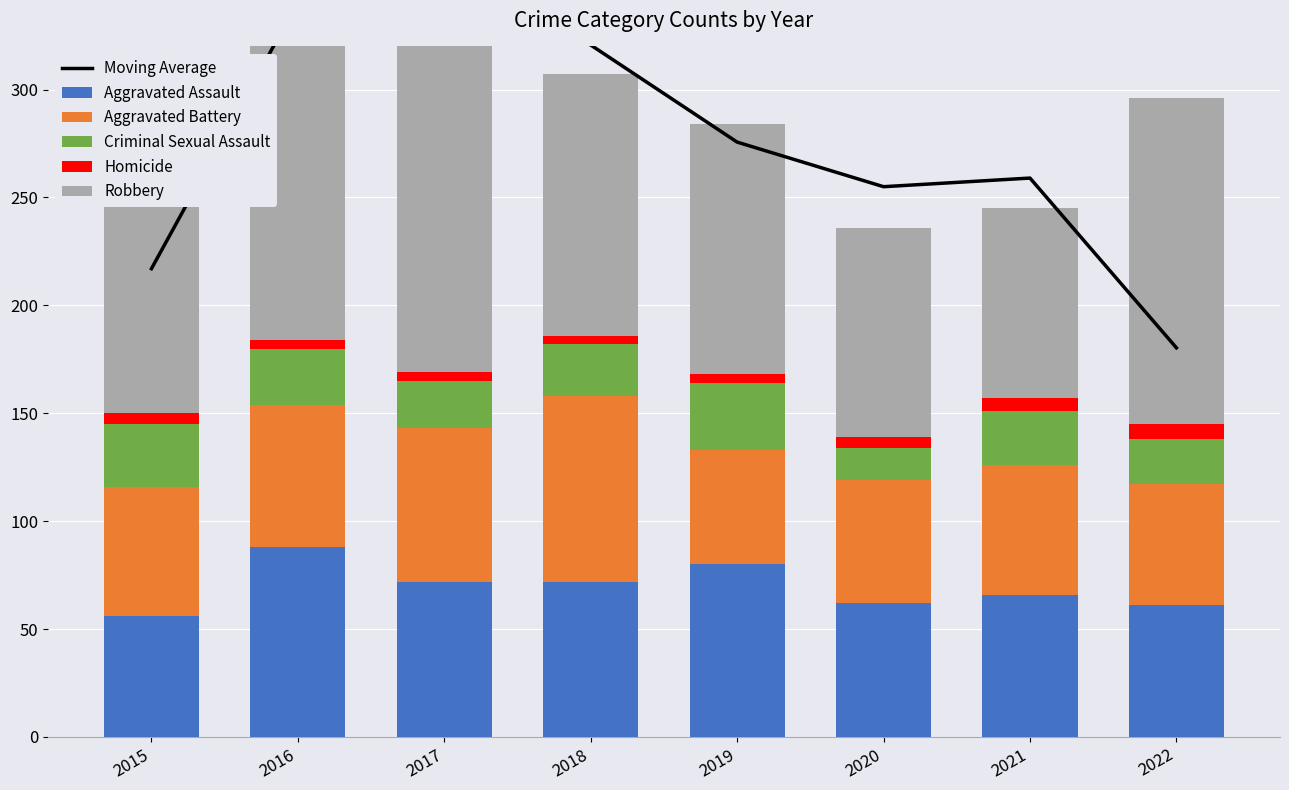

What is the average value of the Robbery series?

136.5